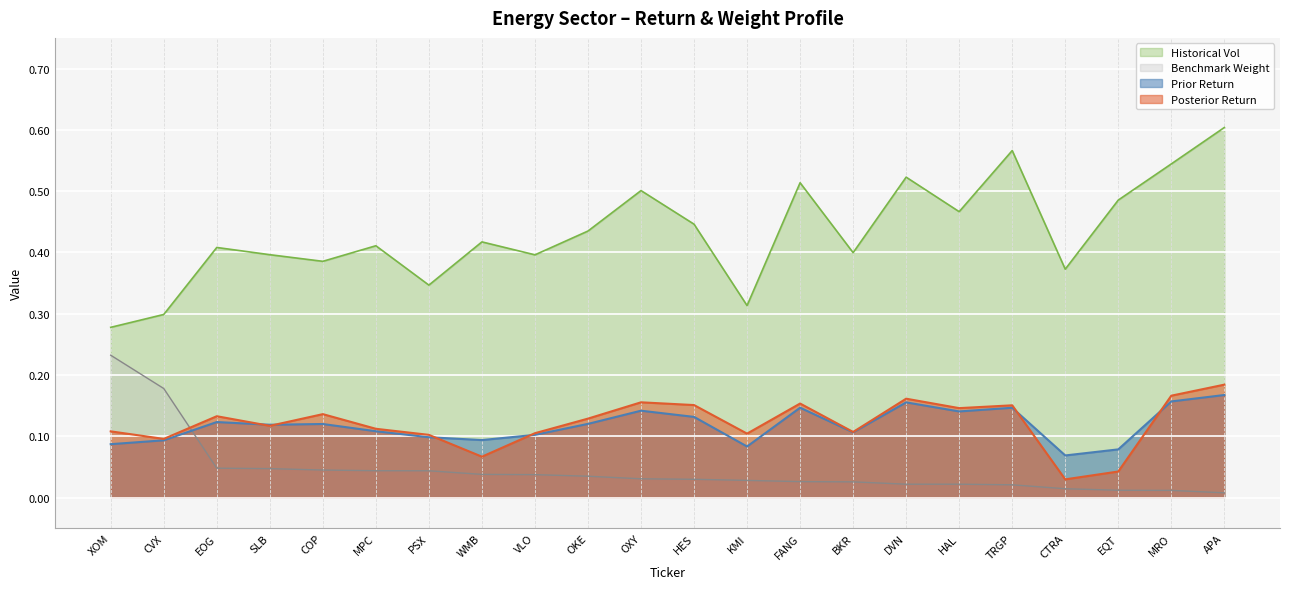

Between KMI and FANG, which series saw the biggest shift?

Historical Vol